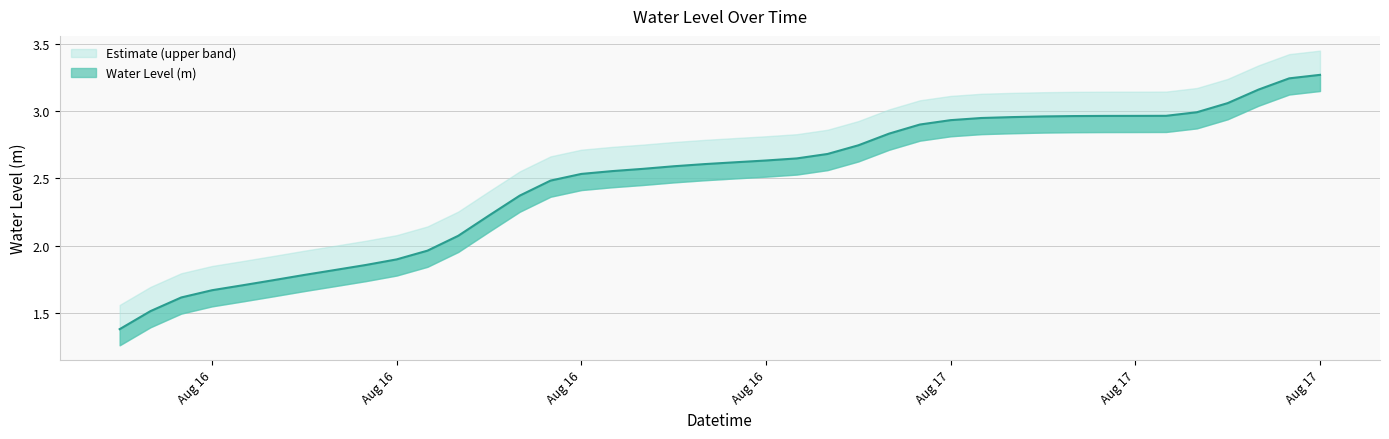

List the labels in order of value, smallest first.

2023-08-16 00:00:00, 2023-08-16 01:00:00, 2023-08-16 02:00:00, 2023-08-16 03:00:00, 2023-08-16 04:00:00, 2023-08-16 05:00:00, 2023-08-16 06:00:00, 2023-08-16 07:00:00, 2023-08-16 08:00:00, 2023-08-16 09:00:00, 2023-08-16 10:00:00, 2023-08-16 11:00:00, 2023-08-16 12:00:00, 2023-08-16 13:00:00, 2023-08-16 14:00:00, 2023-08-16 15:00:00, 2023-08-16 16:00:00, 2023-08-16 17:00:00, 2023-08-16 18:00:00, 2023-08-16 19:00:00, 2023-08-16 20:00:00, 2023-08-16 21:00:00, 2023-08-16 22:00:00, 2023-08-16 23:00:00, 2023-08-17 00:00:00, 2023-08-17 01:00:00, 2023-08-17 02:00:00, 2023-08-17 03:00:00, 2023-08-17 04:00:00, 2023-08-17 05:00:00, 2023-08-17 06:00:00, 2023-08-17 07:00:00, 2023-08-17 08:00:00, 2023-08-17 09:00:00, 2023-08-17 10:00:00, 2023-08-17 11:00:00, 2023-08-17 12:00:00, 2023-08-17 13:00:00, 2023-08-17 14:00:00, 2023-08-17 15:00:00